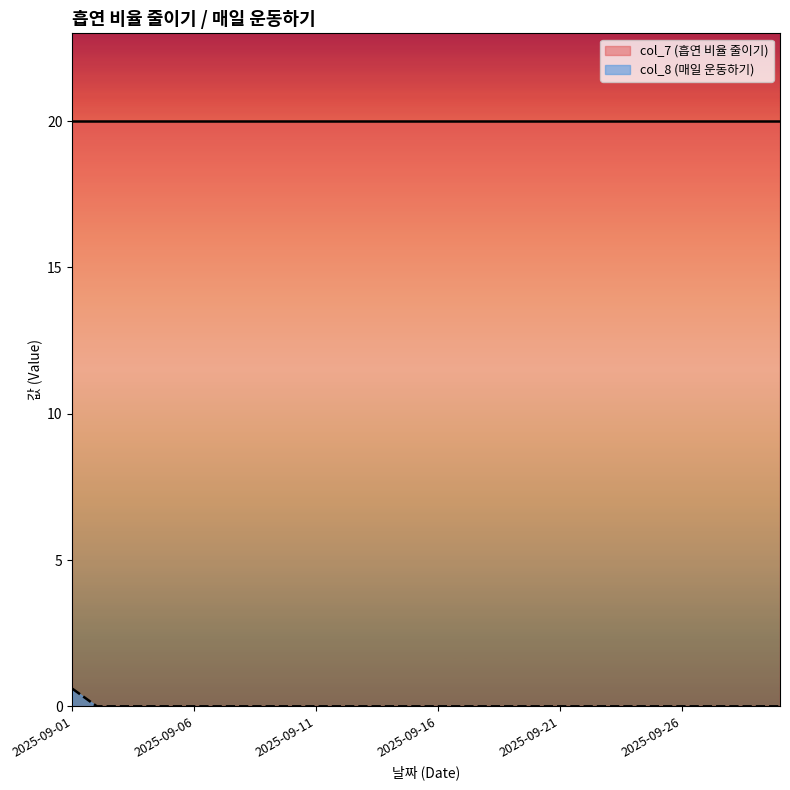

Count the number of data series in this chart.

2